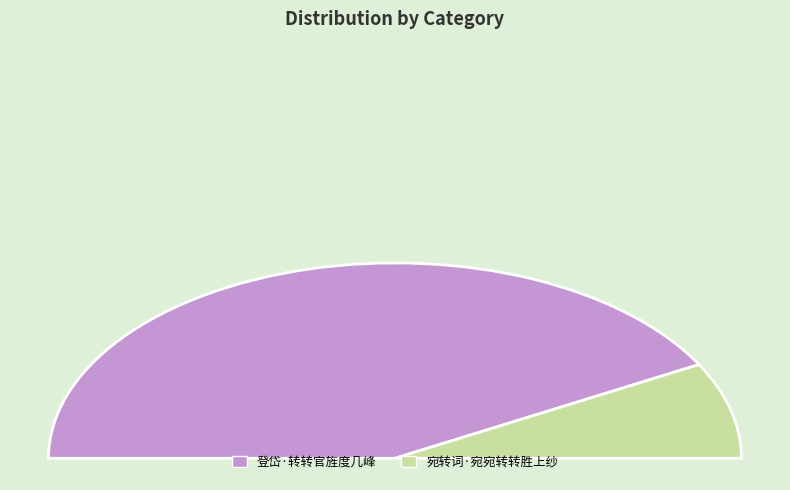

Combined, do 宛转词·宛宛转转胜上纱 and 登岱·转转官旌度几峰 account for over 50%?

Yes